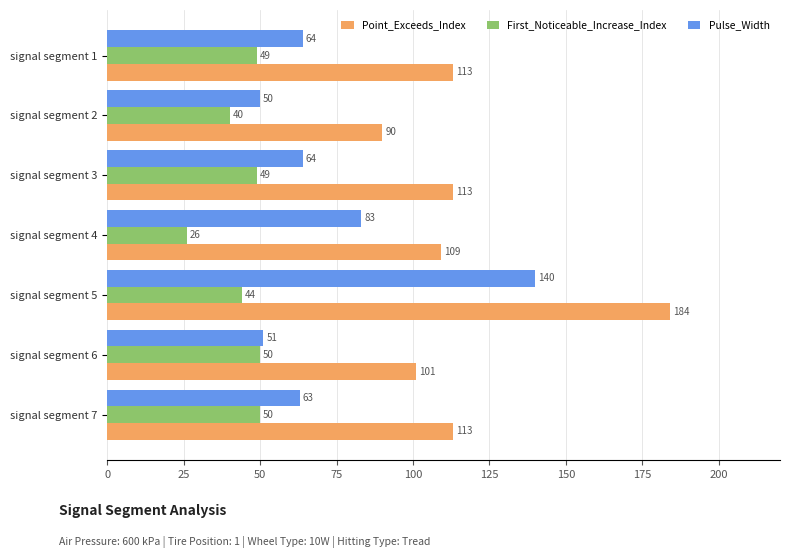

What is the difference between the maximum and minimum values in the First_Noticeable_Increase_Index series?

24